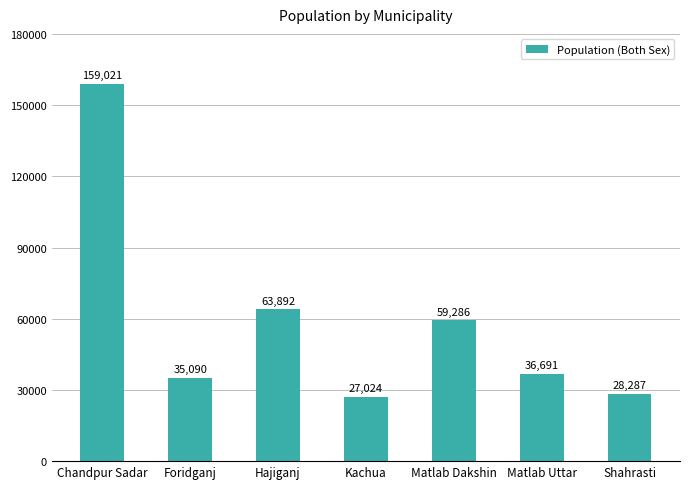

What is the difference between the maximum and minimum values?

131997